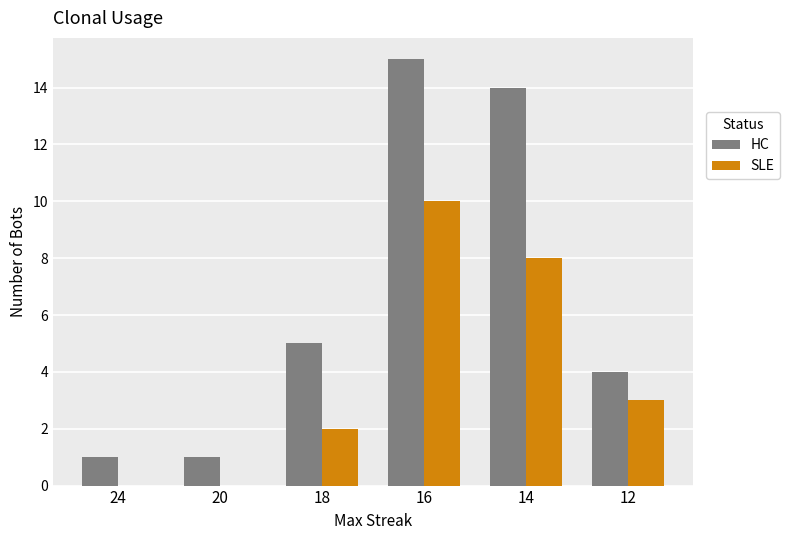

Where does the SLE series first go above 3?

16